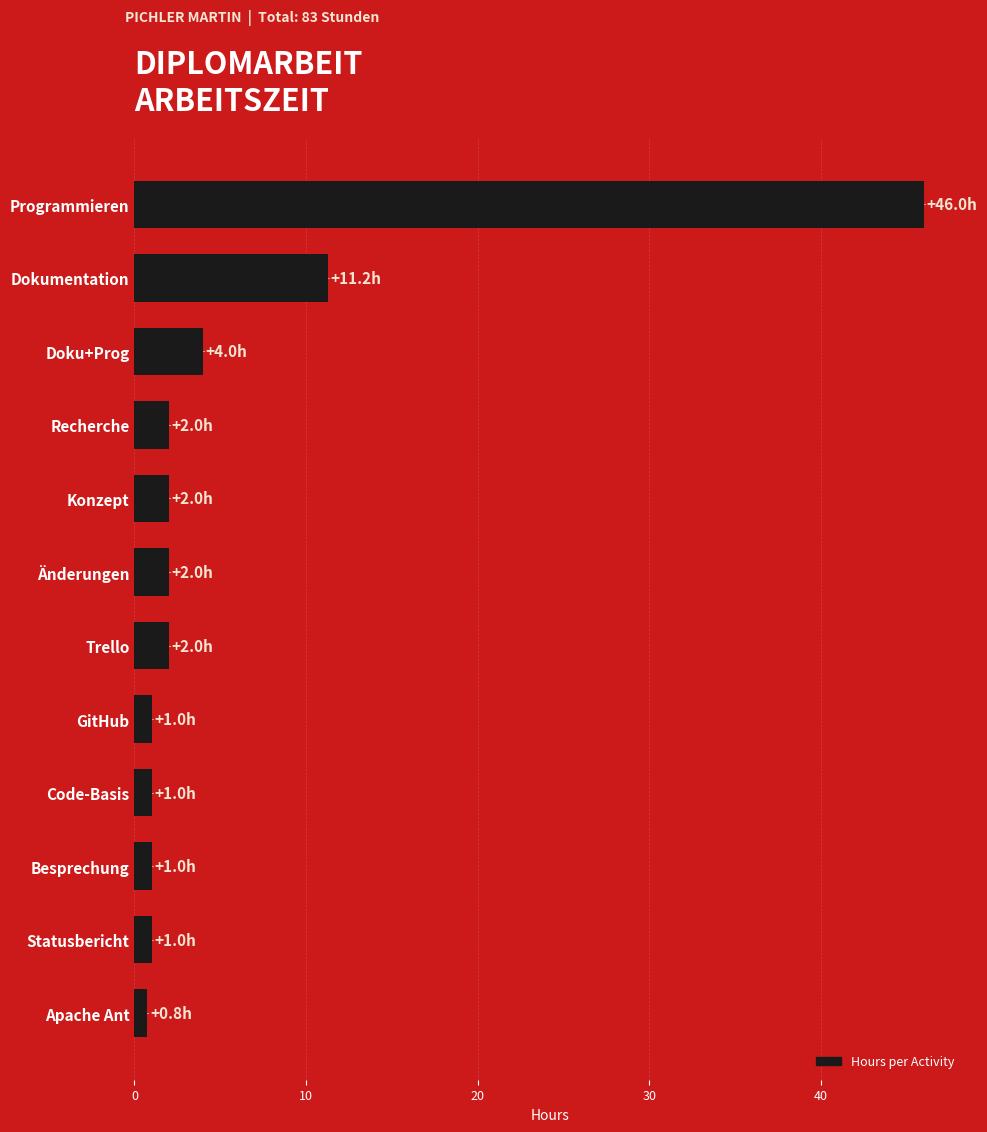

Approximately how many times larger is the value at Besprechung compared to Konzept?

0.5